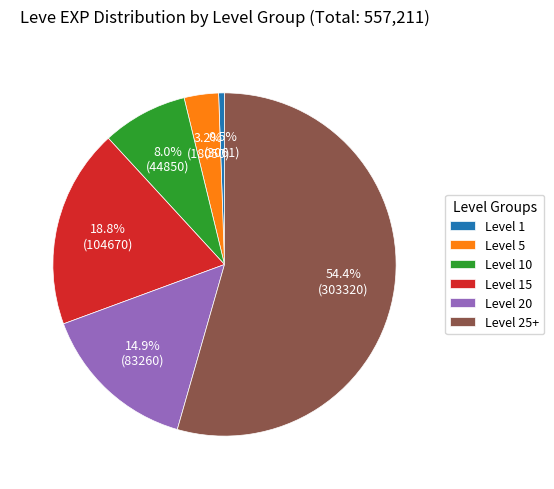

Rank the categories by value from highest to lowest.

Level 25+, Level 15, Level 20, Level 10, Level 5, Level 1